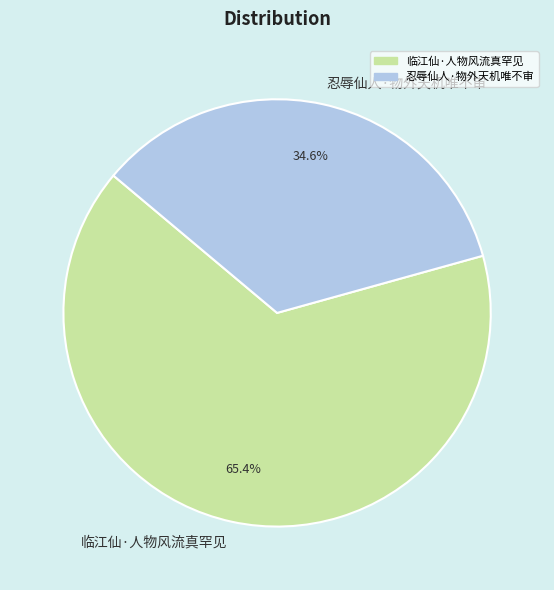

To the nearest percent, what is the difference between the largest and smallest slice percentages?

31%